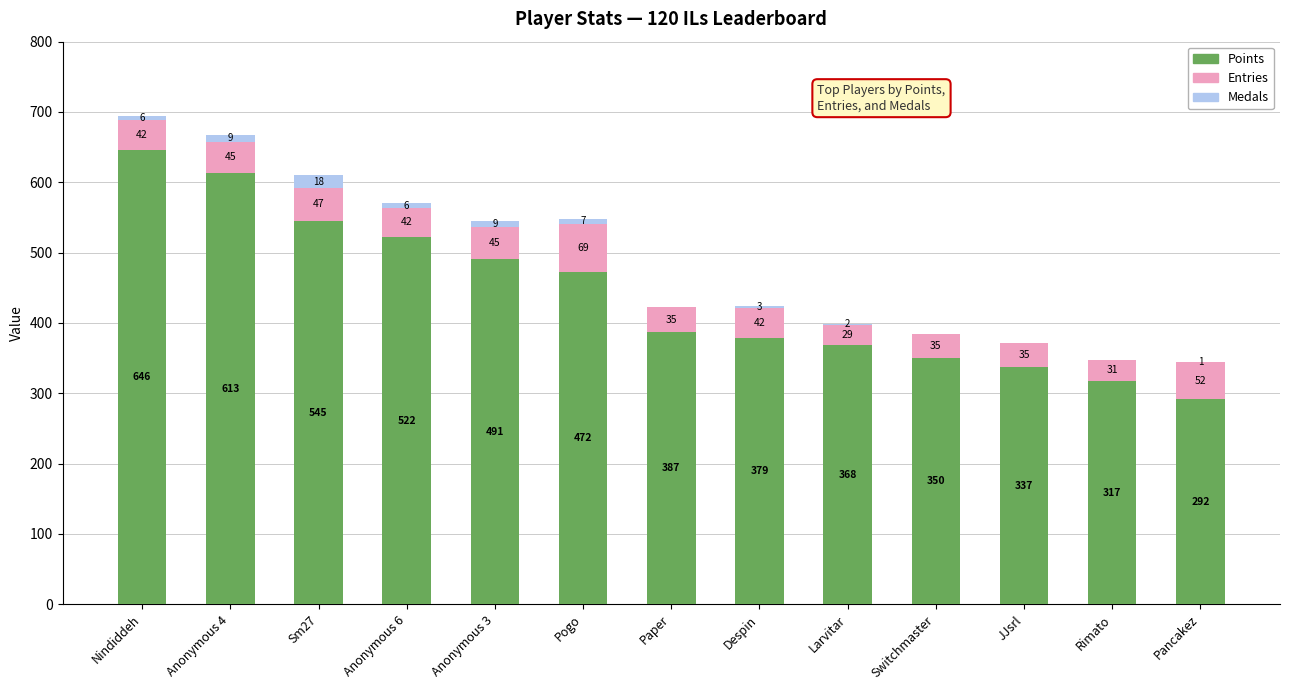

What is the approximate value of Points at Sm27?

545